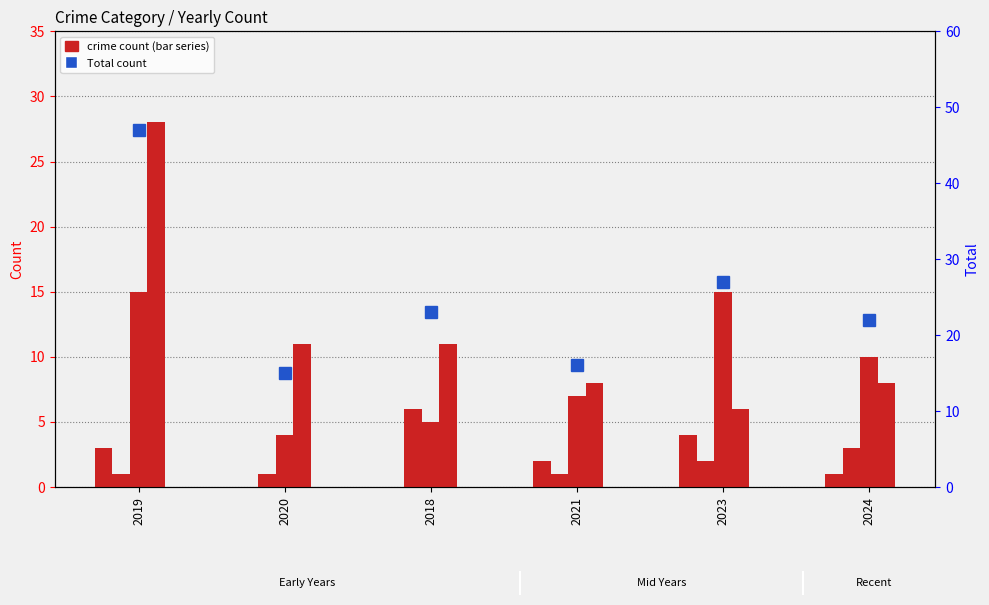

Count the number of categories in the chart.

6